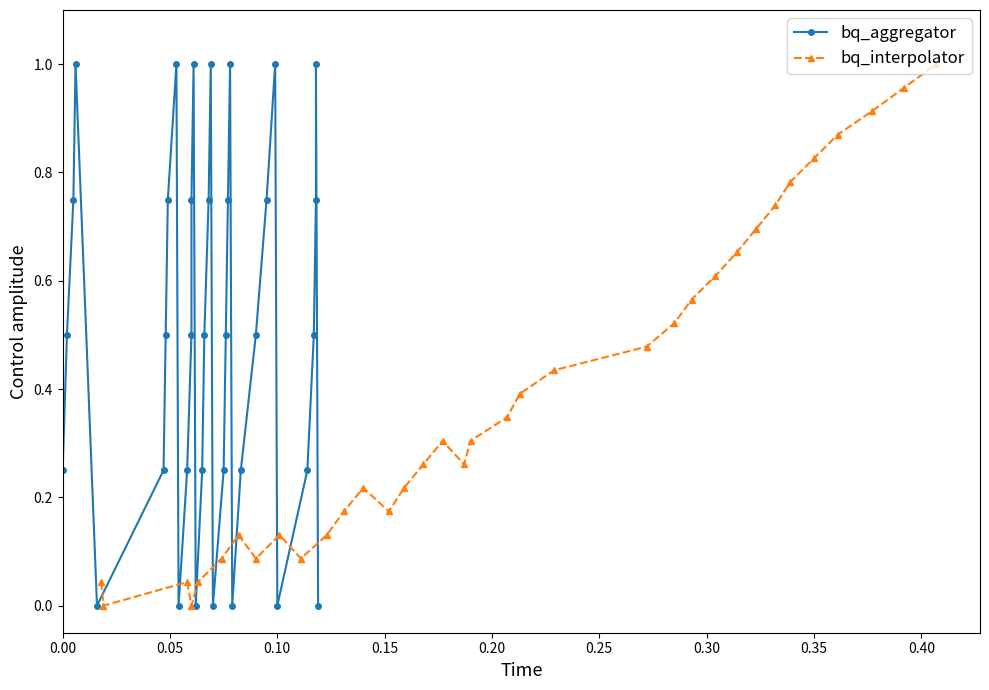

Does the chart have visible grid lines?

No